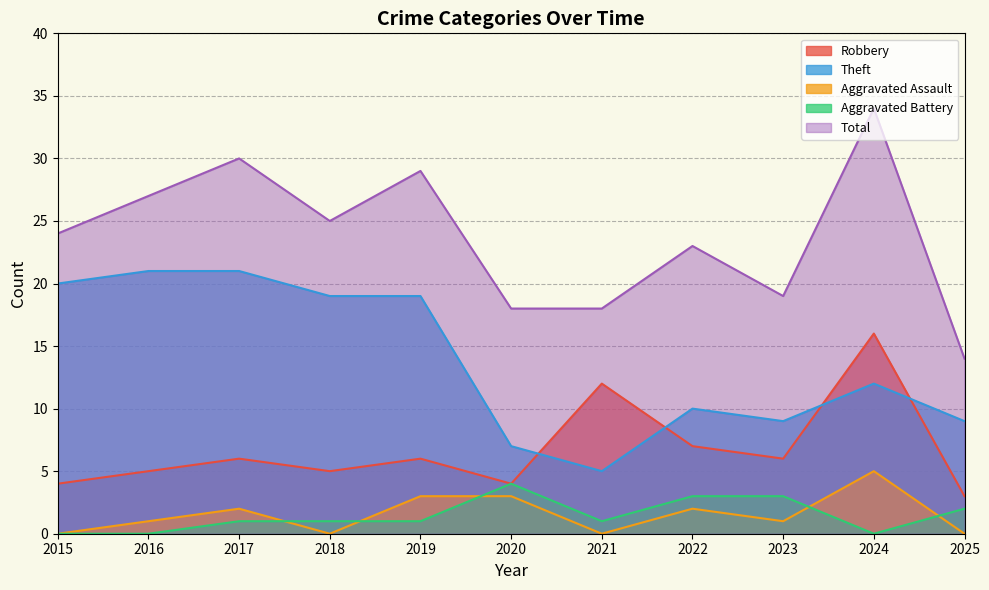

How many interior local peaks does the Aggravated Assault series have?

3